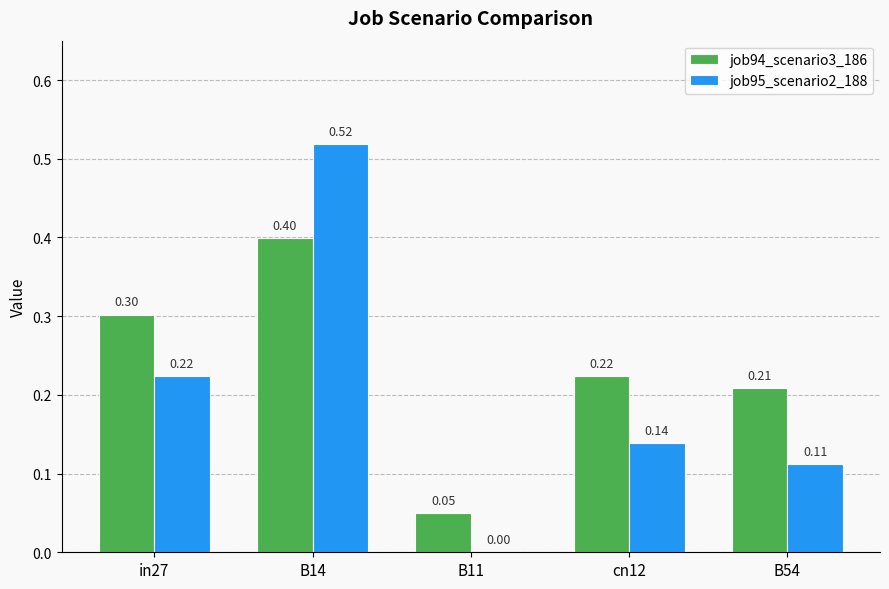

What are all the series names shown in the legend?

job94_scenario3_186, job95_scenario2_188